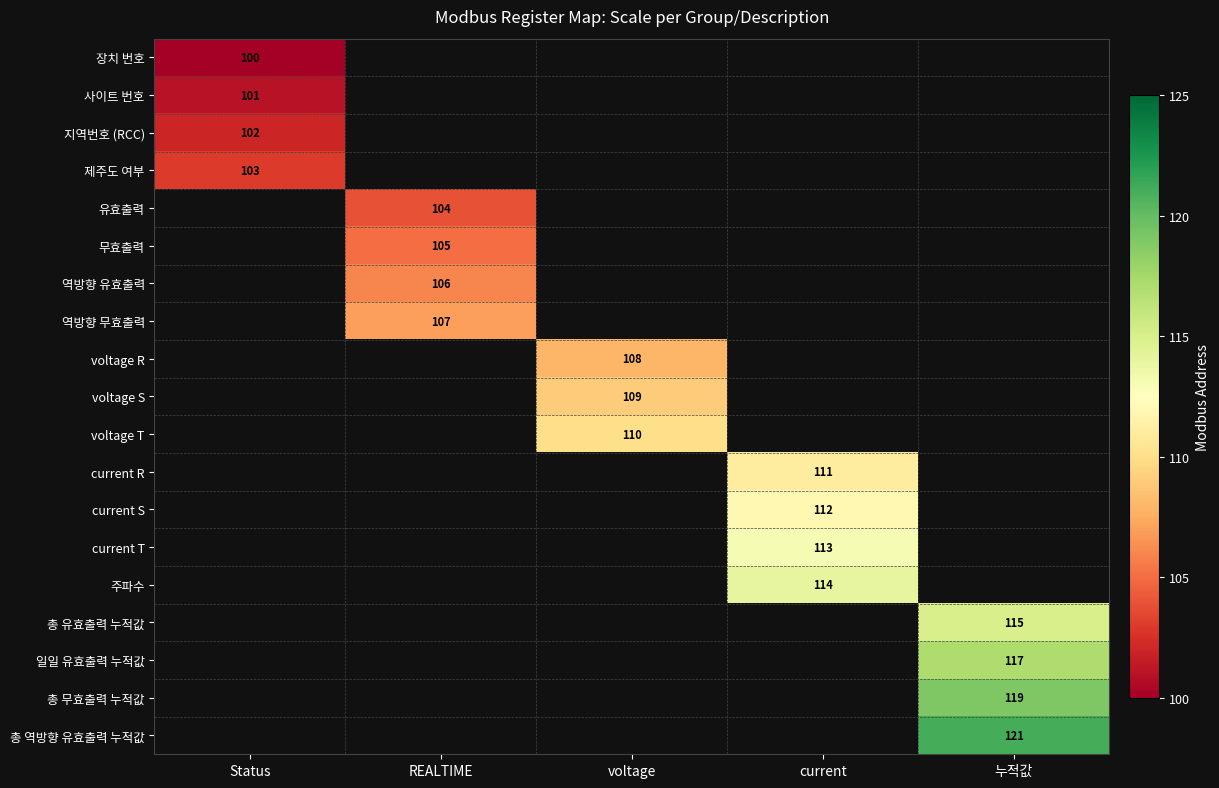

The value of 총 무효출력 누적값 at 누적값 is 178. True or false?

False